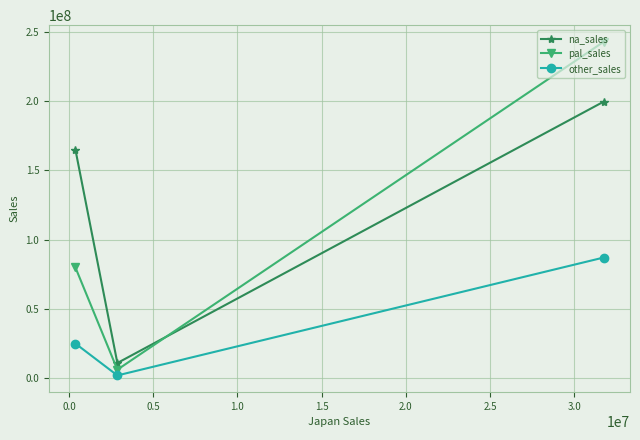

Rank the series by their average value, from highest to lowest.

na_sales, pal_sales, other_sales